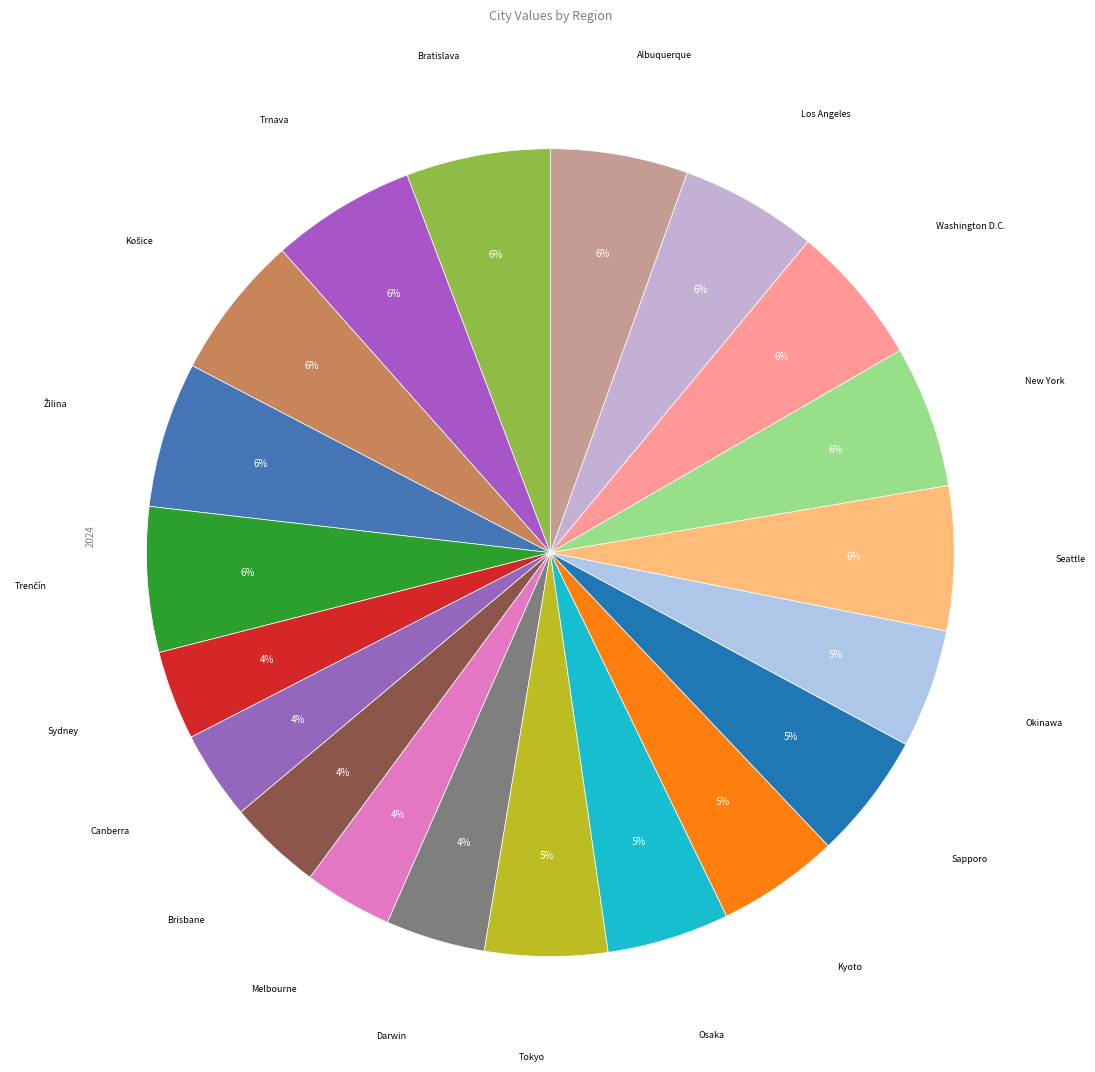

Rank the categories by value from highest to lowest.

Žilina, Trenčín, Košice, Trnava, Bratislava, Seattle, New York, Washington D.C., Los Angeles, Albuquerque, Sapporo, Tokyo, Osaka, Kyoto, Okinawa, Darwin, Brisbane, Sydney, Canberra, Melbourne